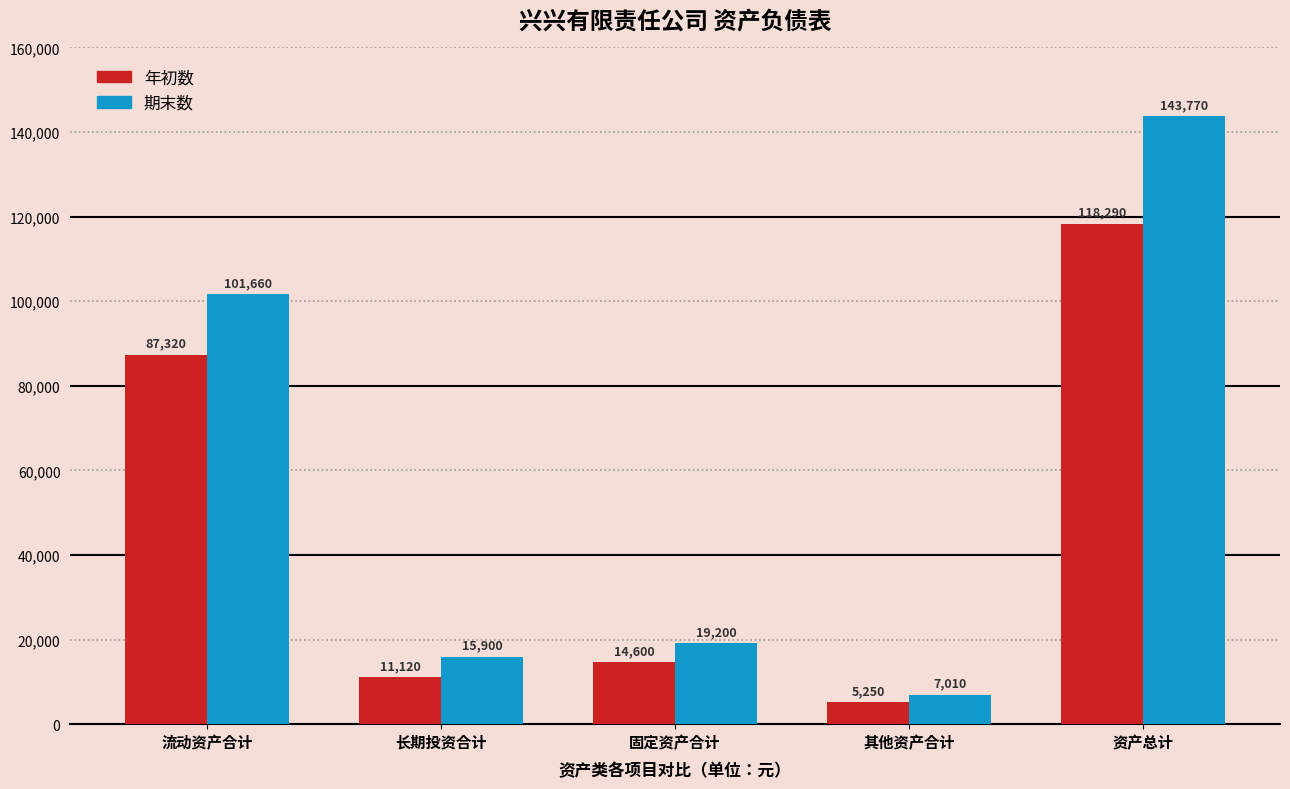

What is the difference between the 年初数 values at 固定资产合计 and 其他资产合计?

9350